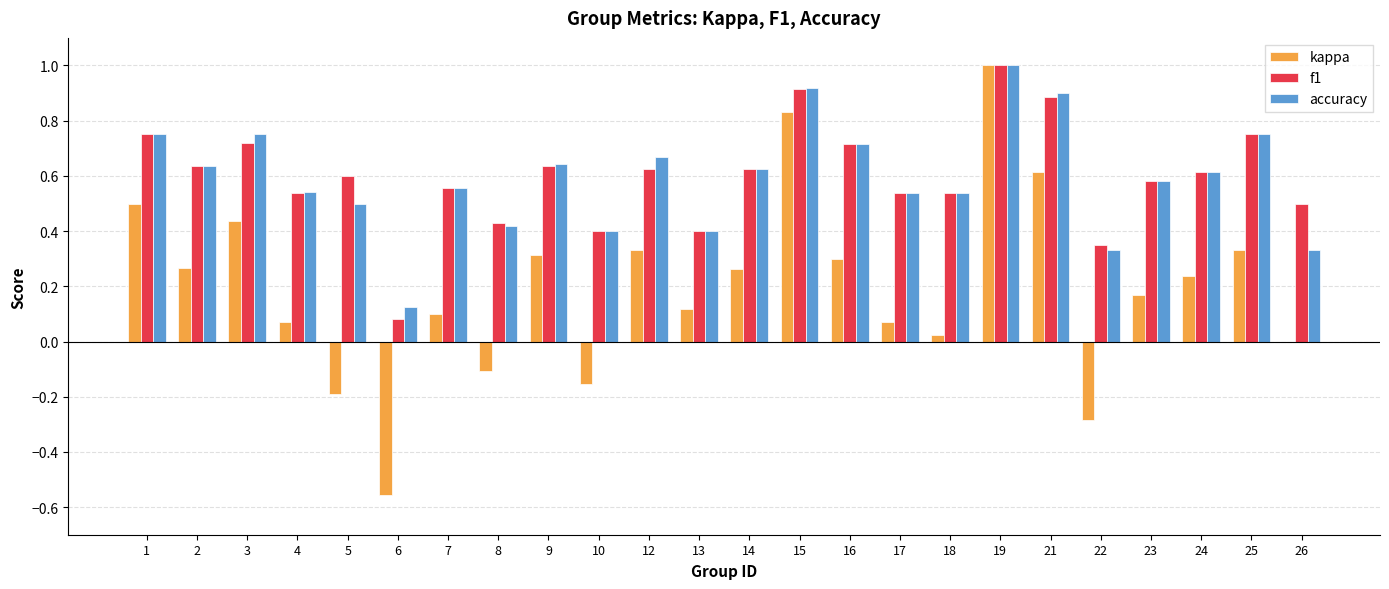

Is it true that accuracy equals 0.5 at 4?

True